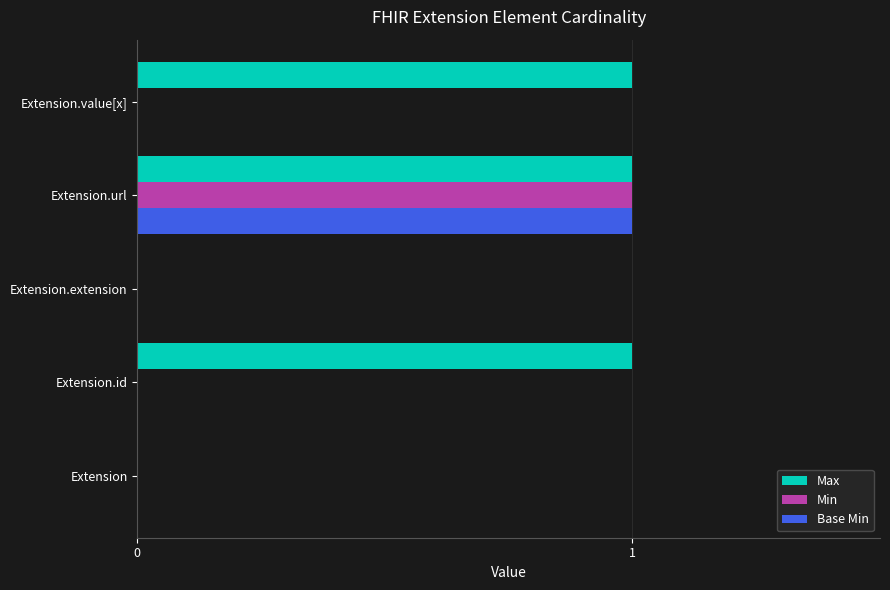

Between Extension.extension and Extension.value[x], which series saw the biggest shift?

Max